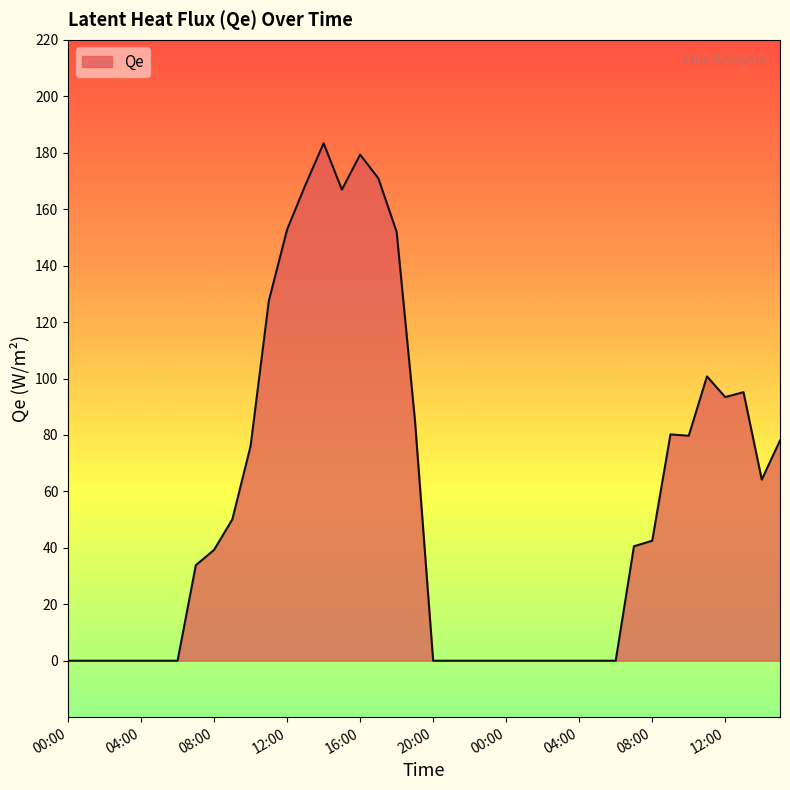

What is the difference between the maximum and minimum values?

183.4